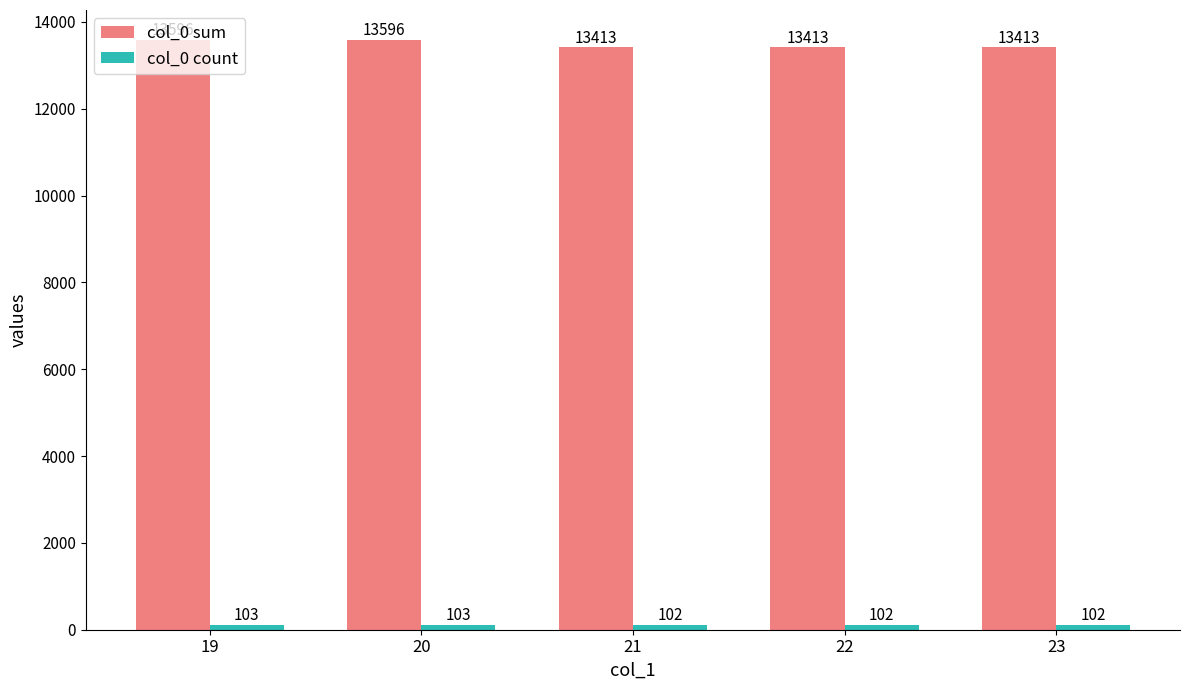

Count the col_0 sum values in the range 13413 to 13596.

5